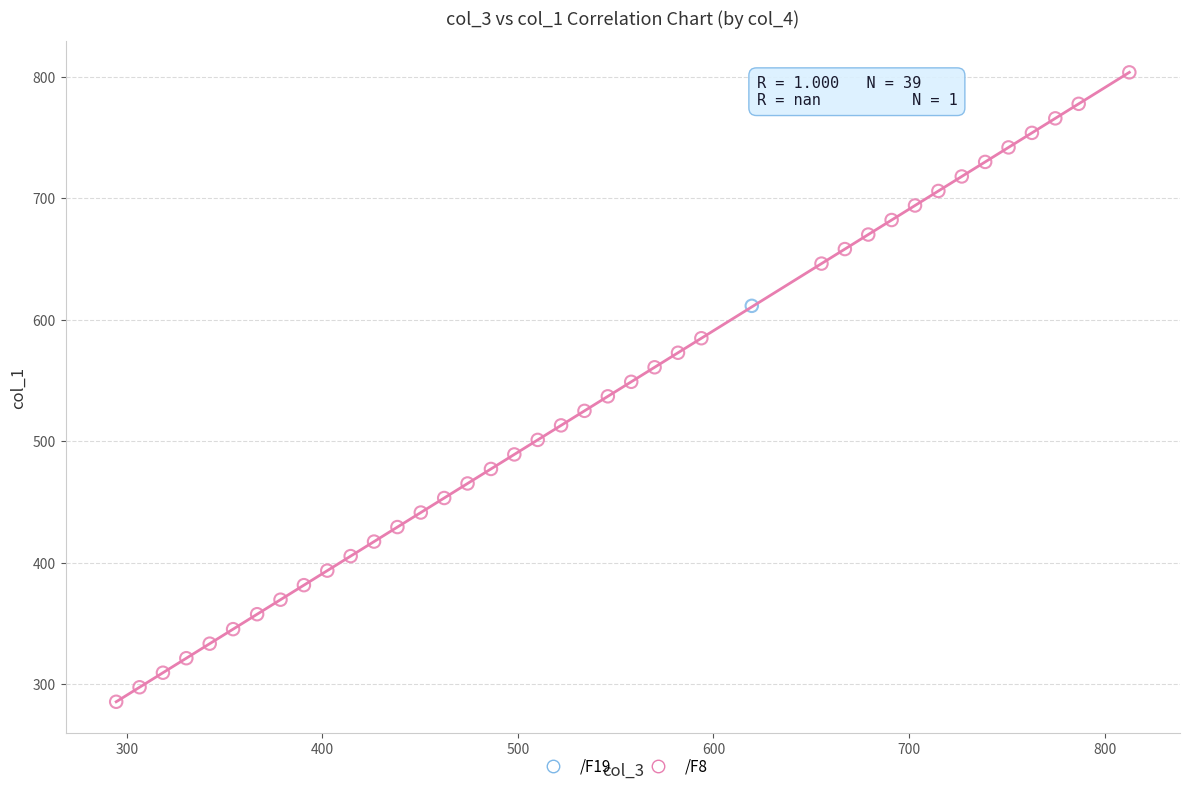

What are all the series names shown in the legend?

/F19, /F8